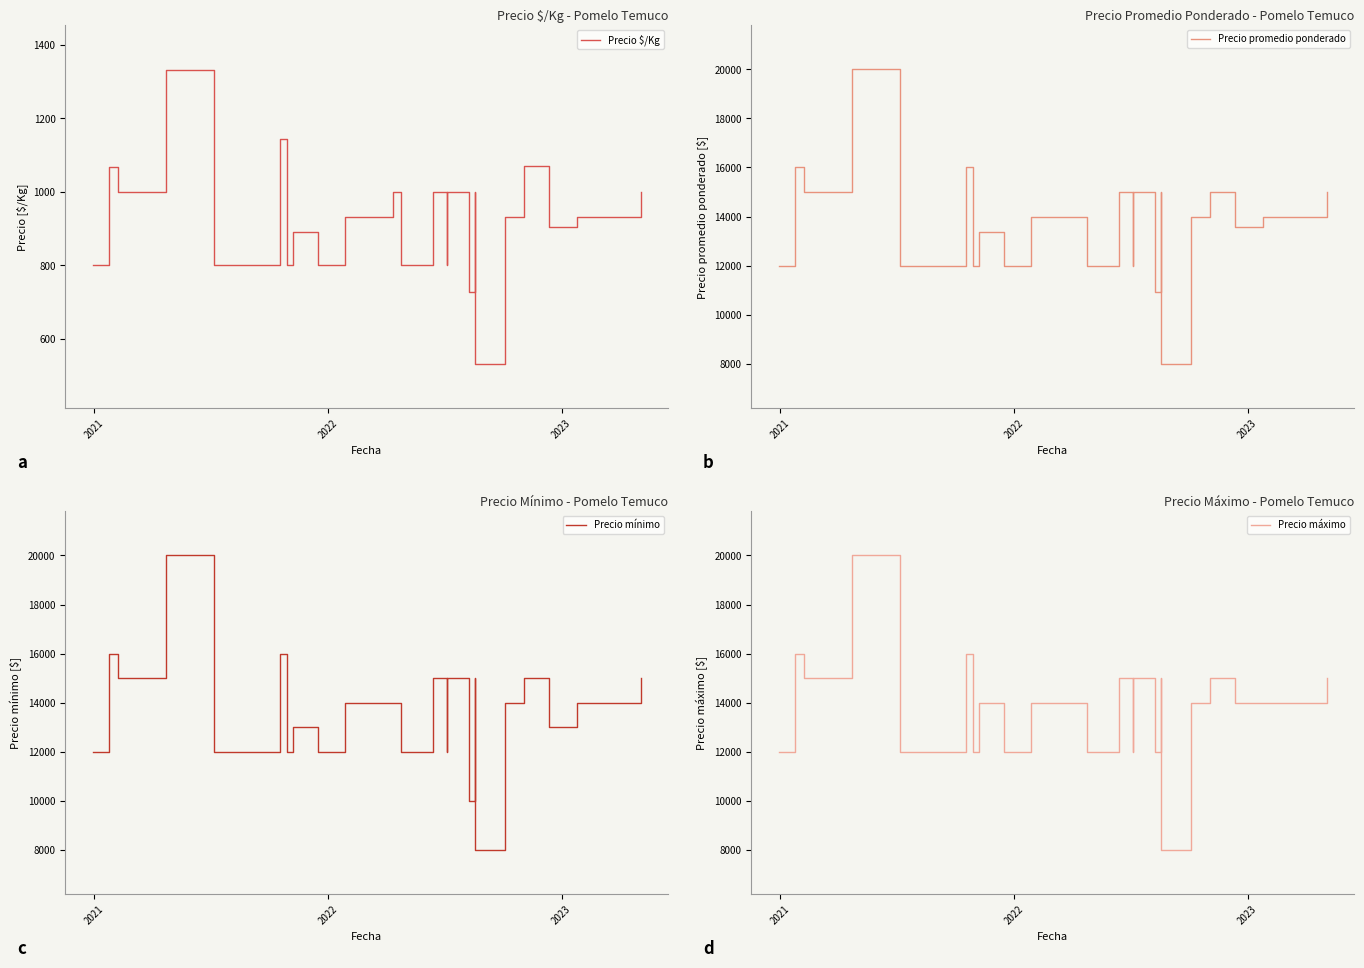

Rank the series by their maximum value, from highest to lowest.

Precio promedio ponderado, Precio mínimo, Precio máximo, Precio $/Kg